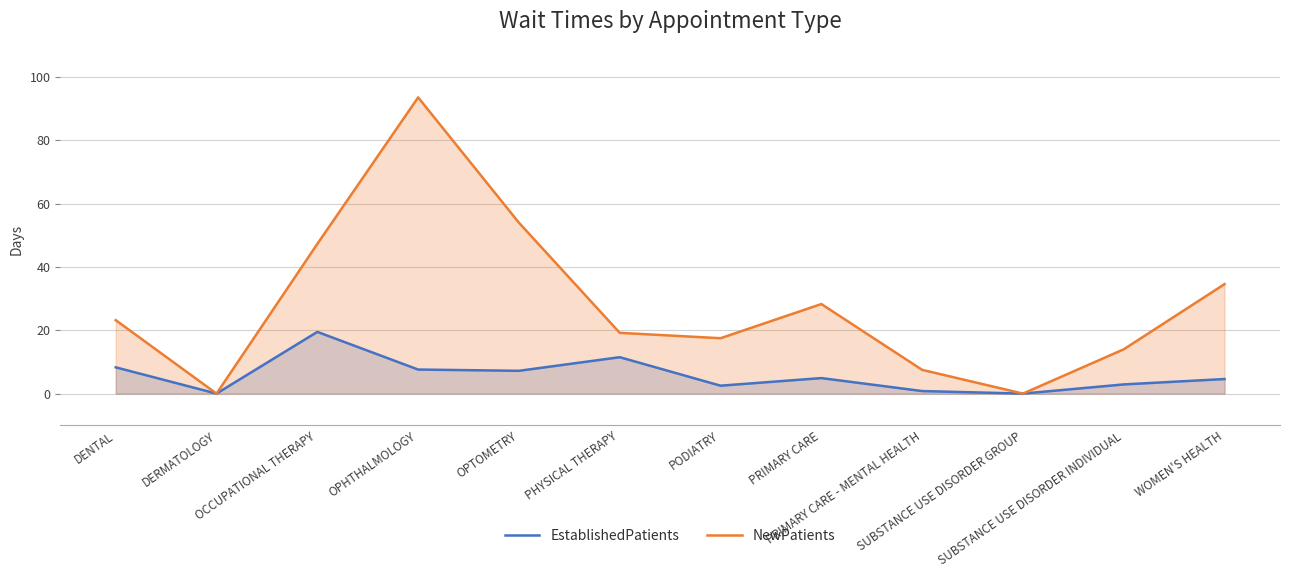

How many lines are shown in the chart?

2